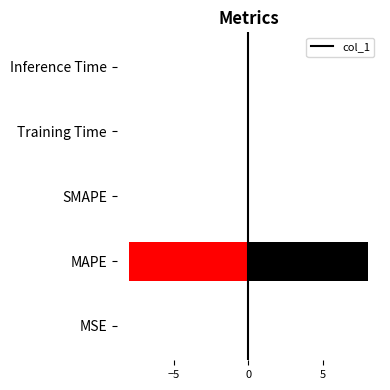

The chart shows a value of 0.0 at MSE. True or false?

False